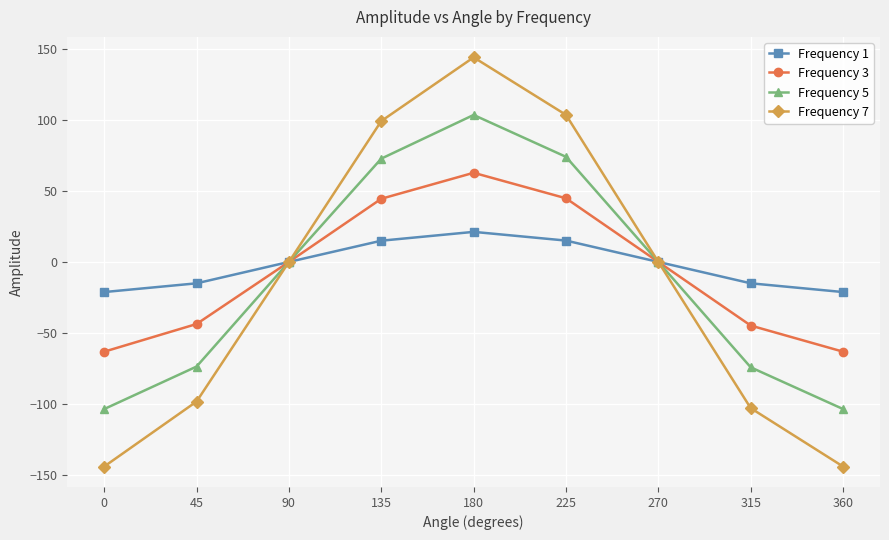

Which series has the largest range (max minus min)?

Frequency 7